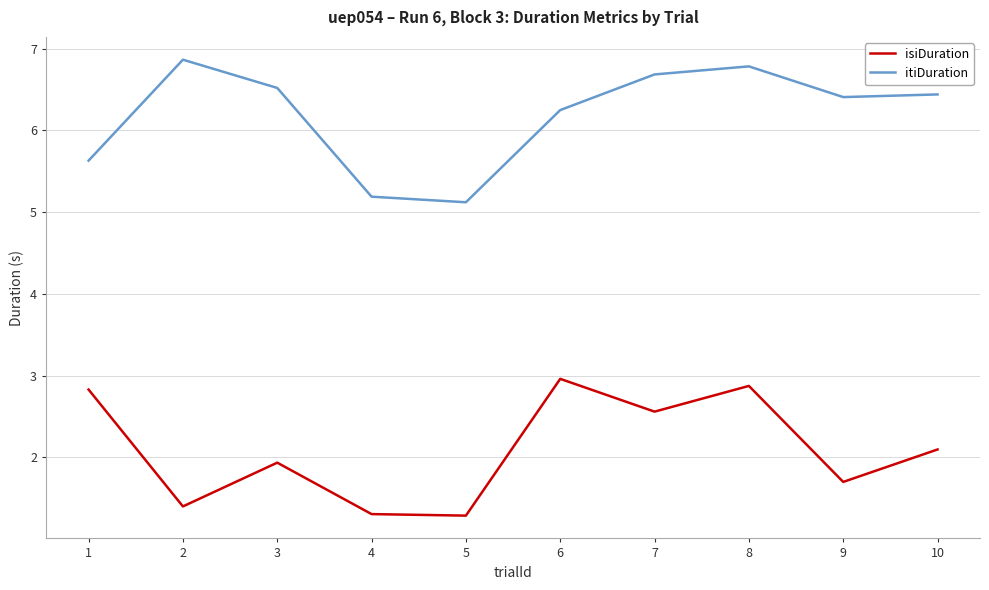

True or false: itiDuration has a value of 5.6 at 1.

True